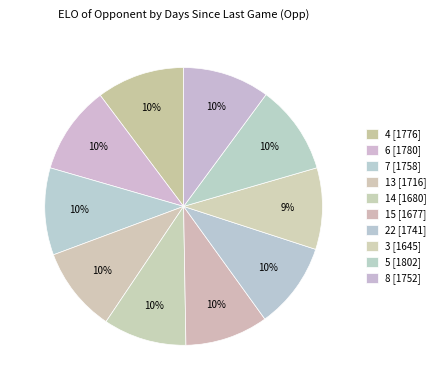

To the nearest percent, what percentage of the pie is 3?

9%